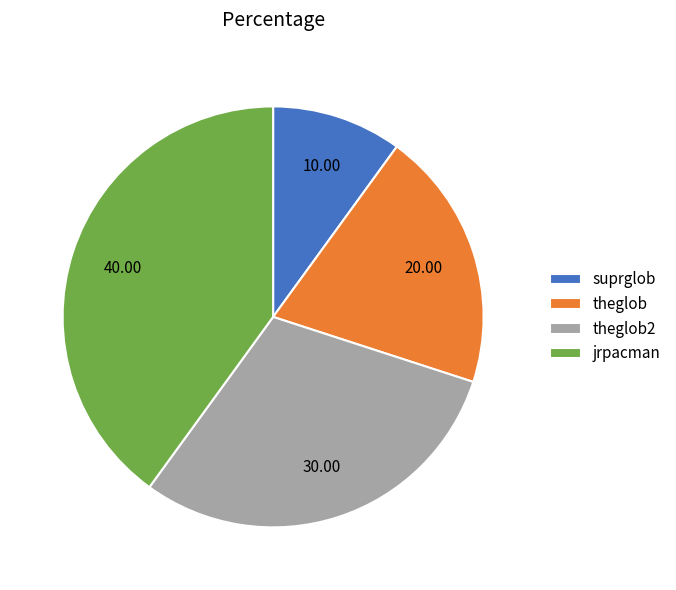

True or false: theglob accounts for 27% of the total.

False